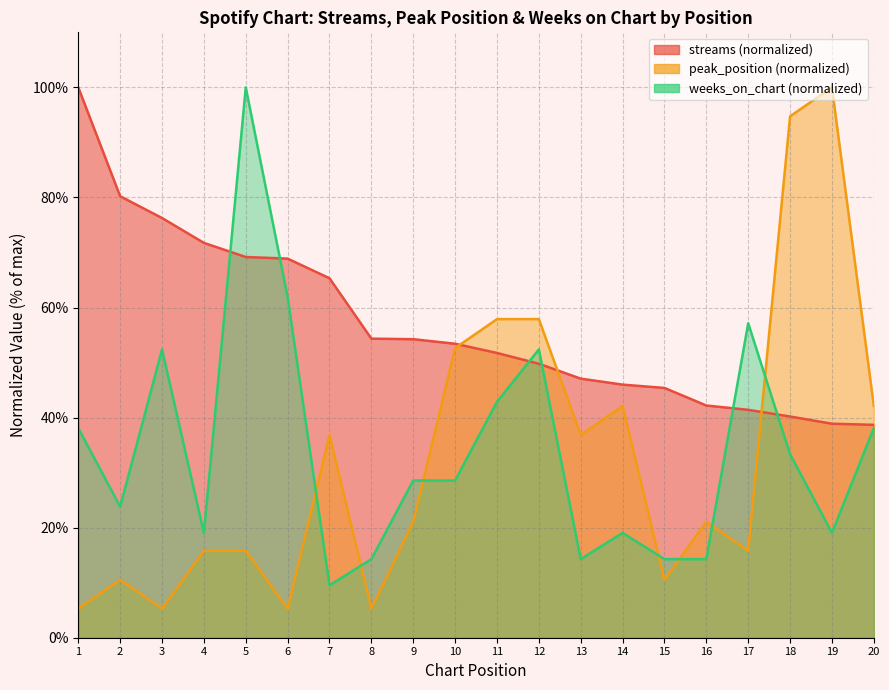

What is the approximate value of peak_position at 20?

42.1